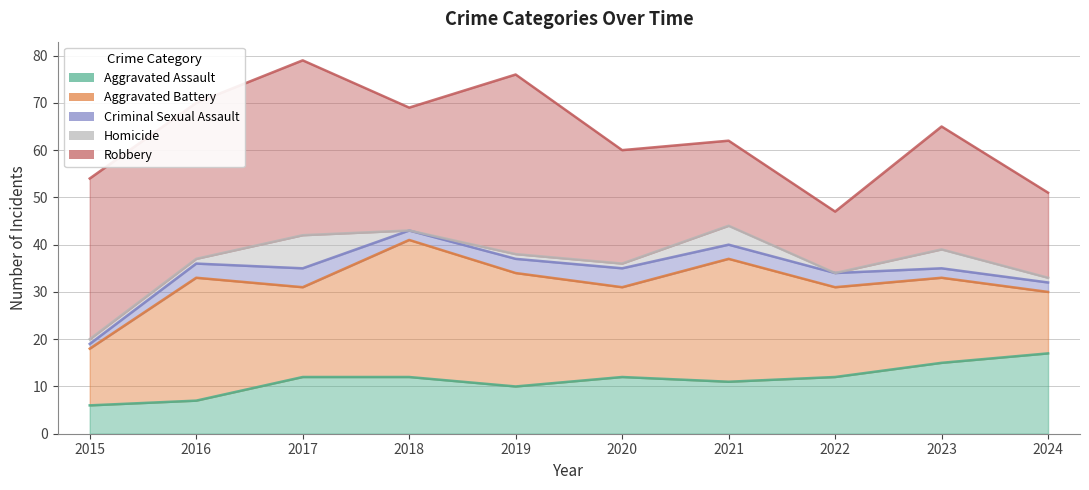

What is the approximate value of Criminal Sexual Assault at 2022?

3